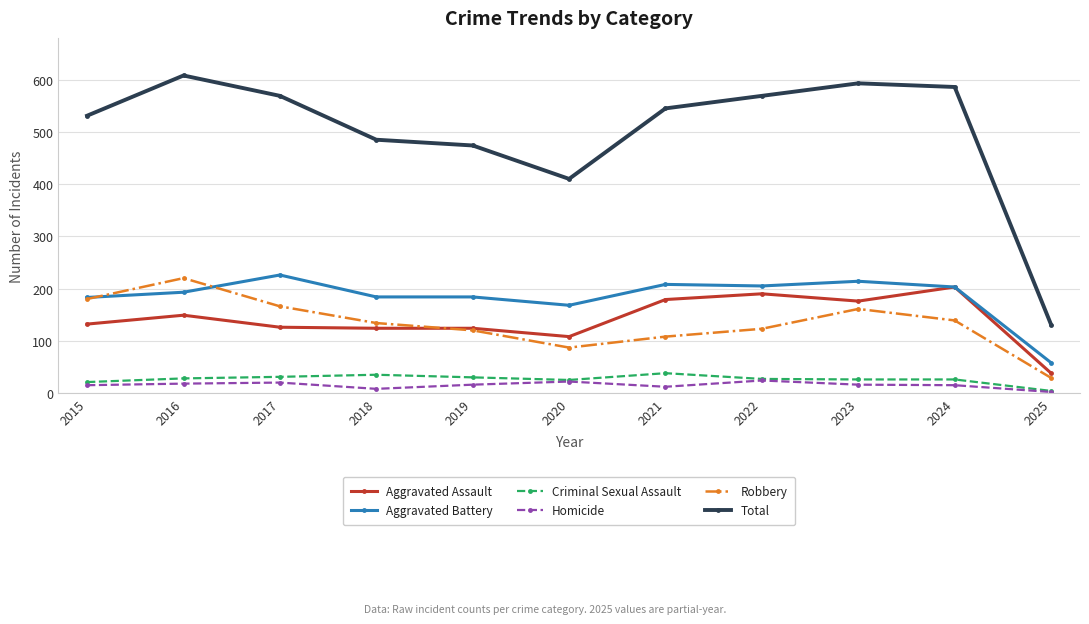

What is the lowest value of the Aggravated Assault series?

38